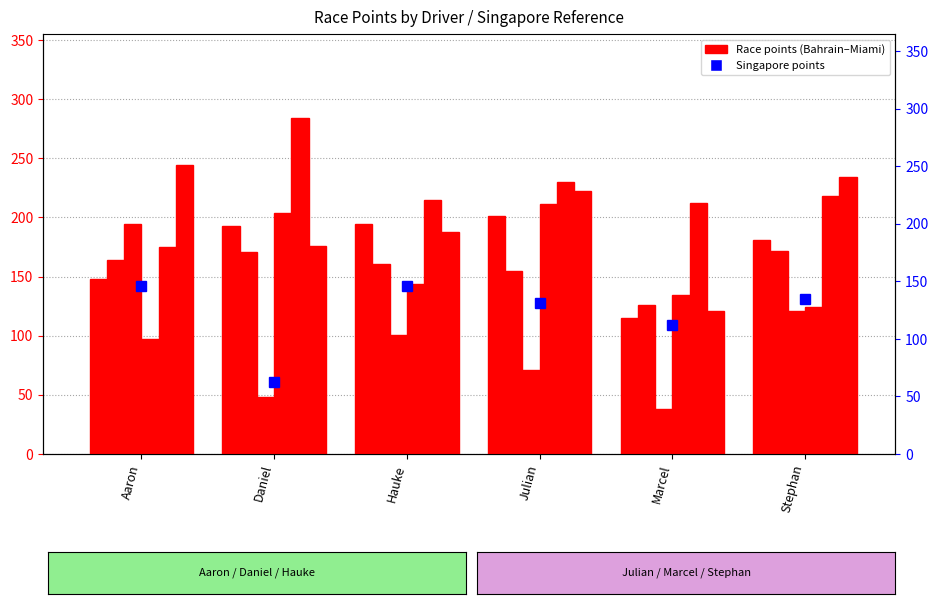

Is it true that Australia equals 172 at Stephan?

False